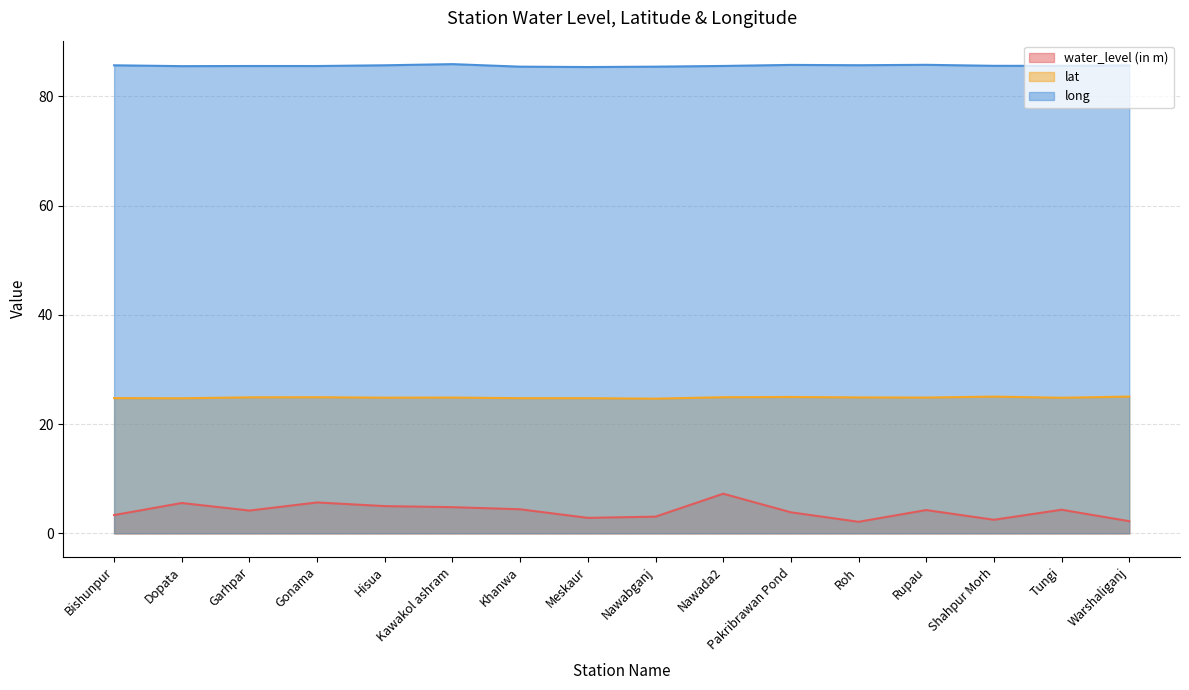

True or false: lat and water_level (in m) intersect in this chart.

False